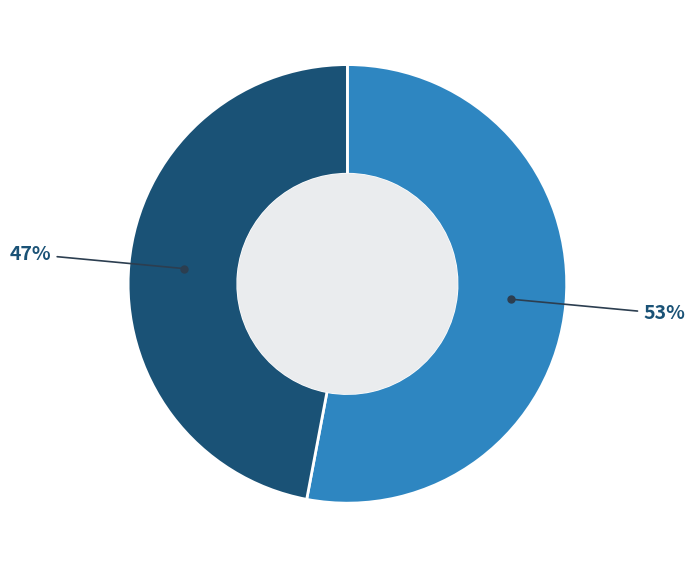

To the nearest percent, what is the average slice percentage?

50%